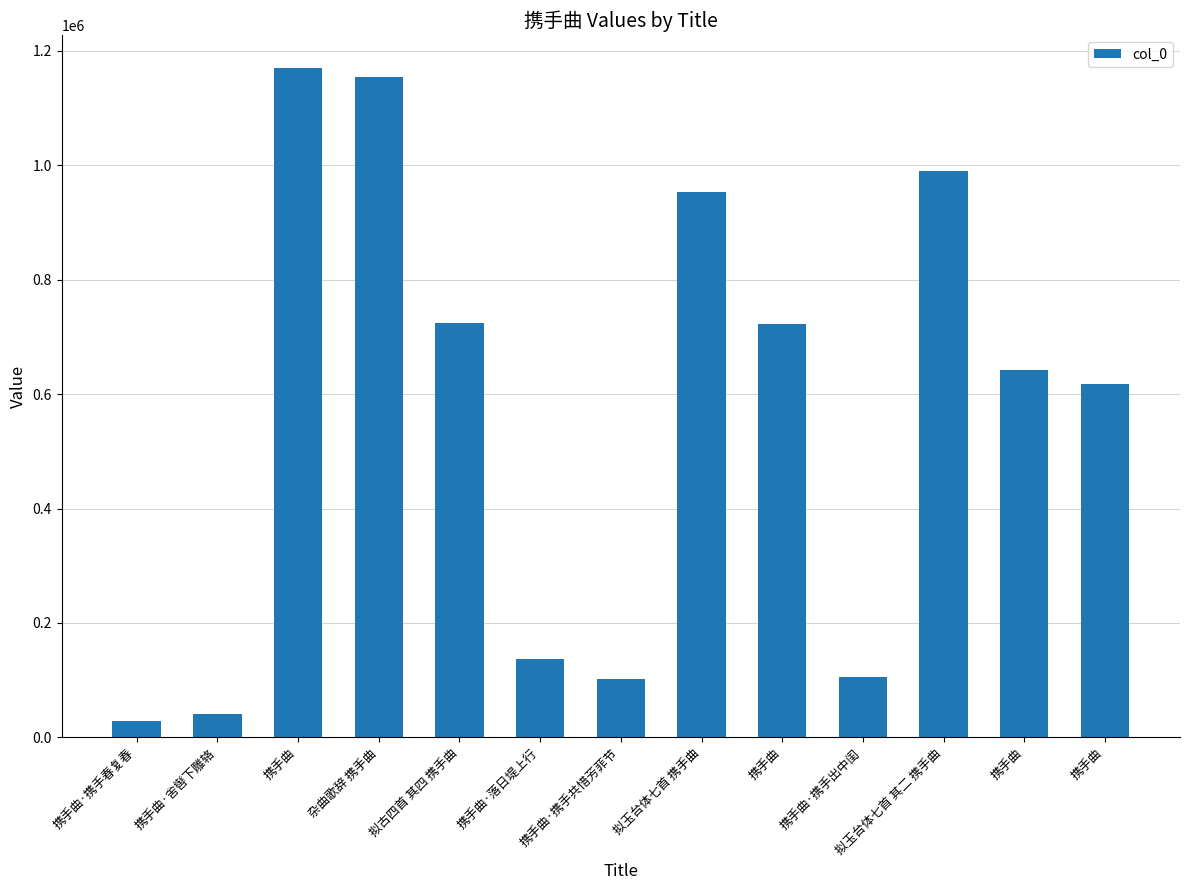

At which label is the value closest to 599322?

携手曲